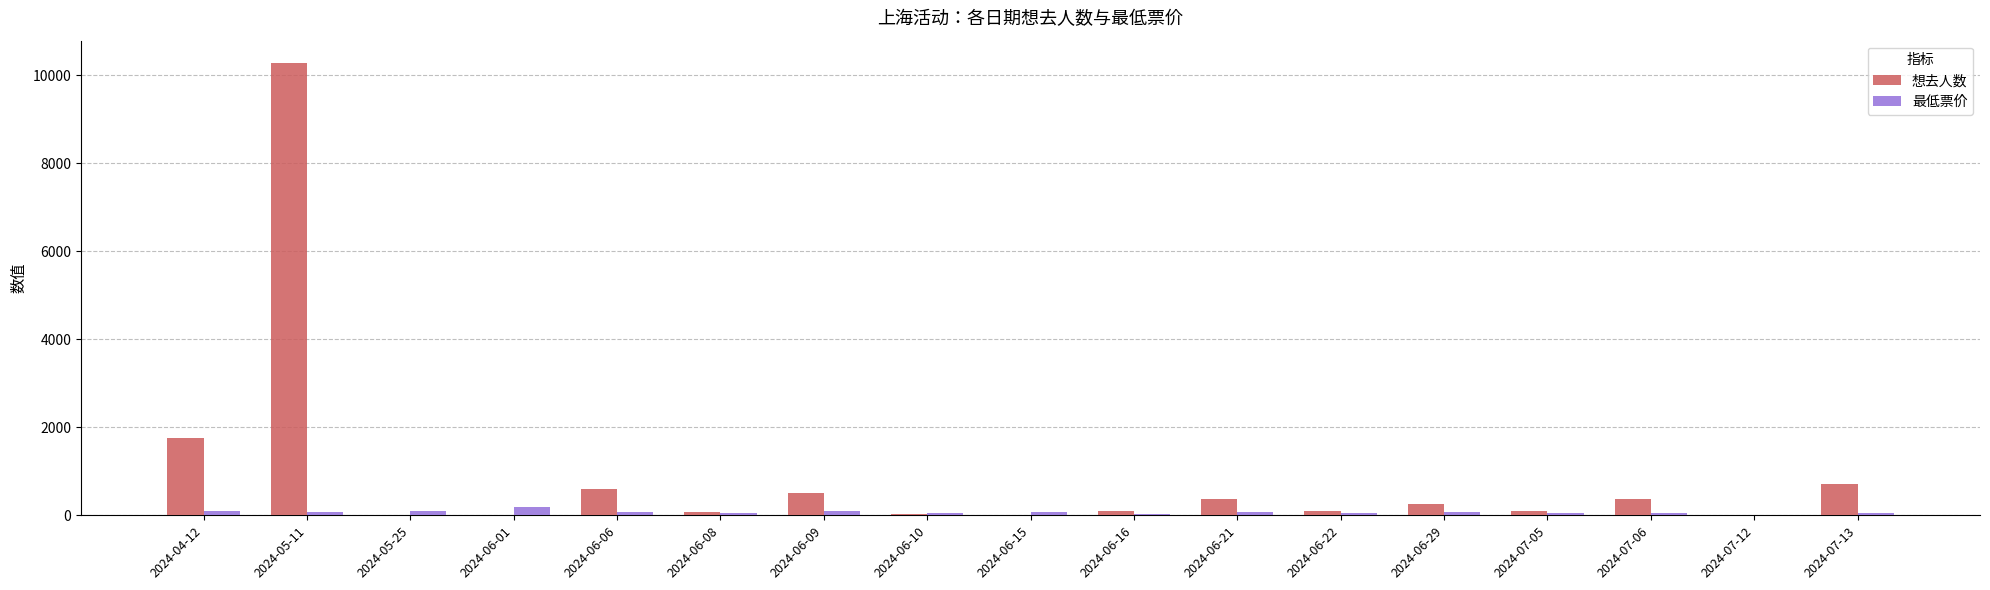

At which category is the sum across all series the highest?

2024-05-11